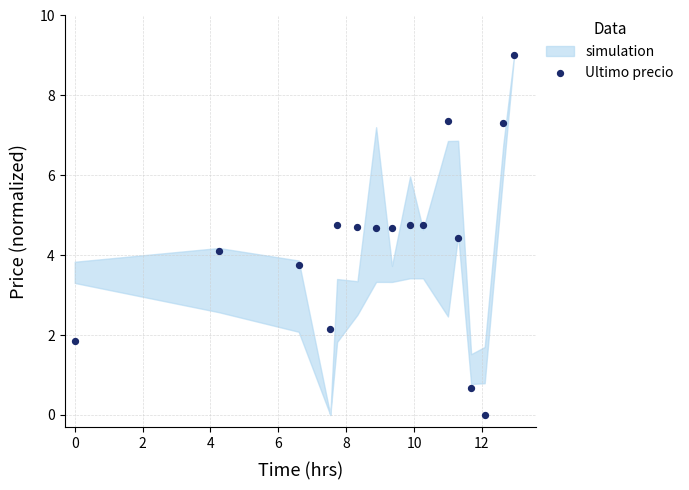

What Y value in the scatter plot is closest to 4?

4.1